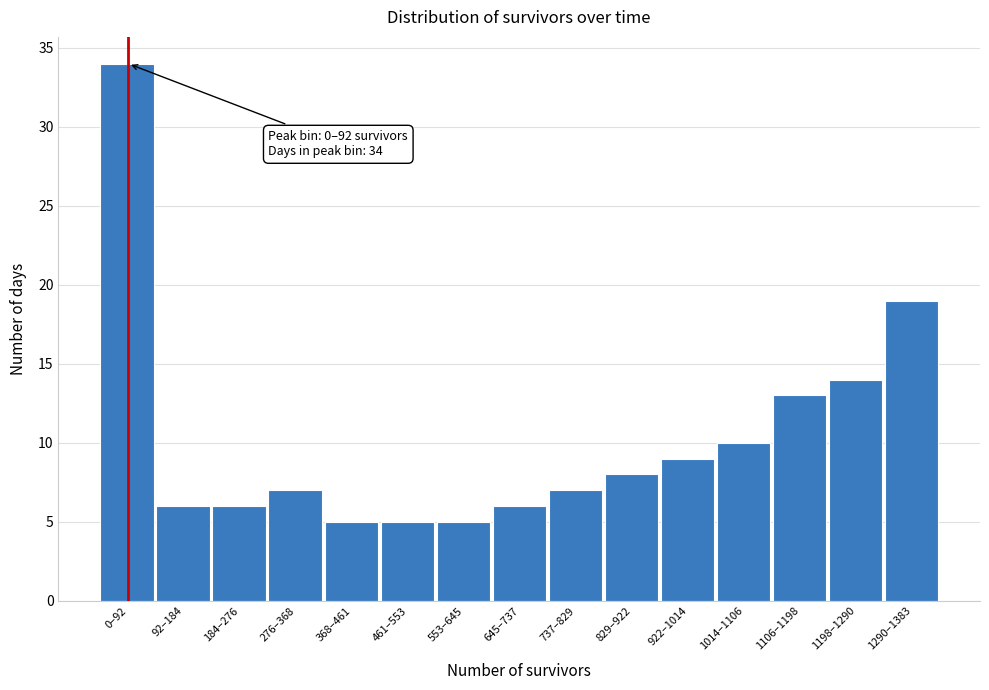

Reading left to right, extract all data points from this chart.

0–92=34	92–184=6	184–276=6	276–368=7	368–461=5	461–553=5	553–645=5	645–737=6	737–829=7	829–922=8	922–1014=9	1014–1106=10	1106–1198=13	1198–1290=14	1290–1383=19